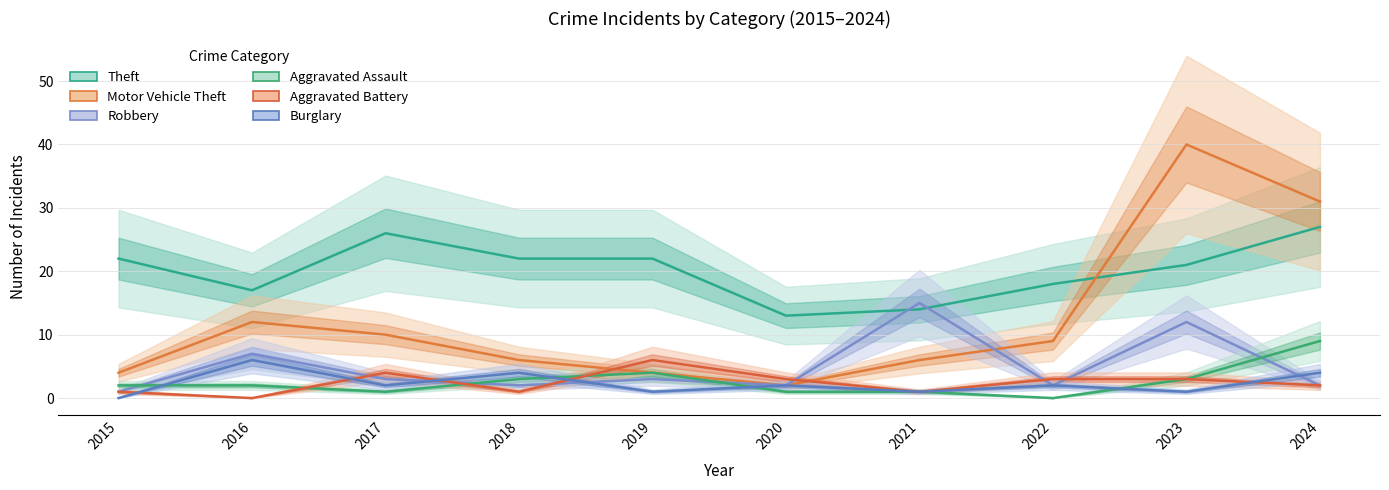

At which category does Aggravated Battery reach its first local valley?

2016